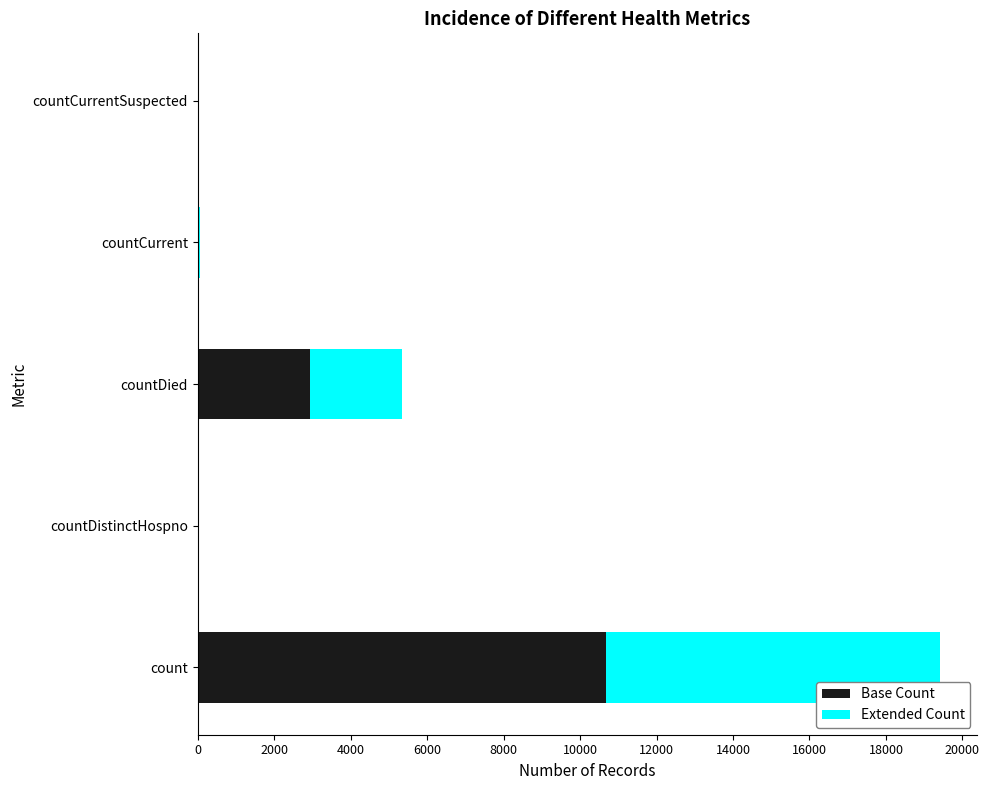

At which category is the sum across all series the highest?

count